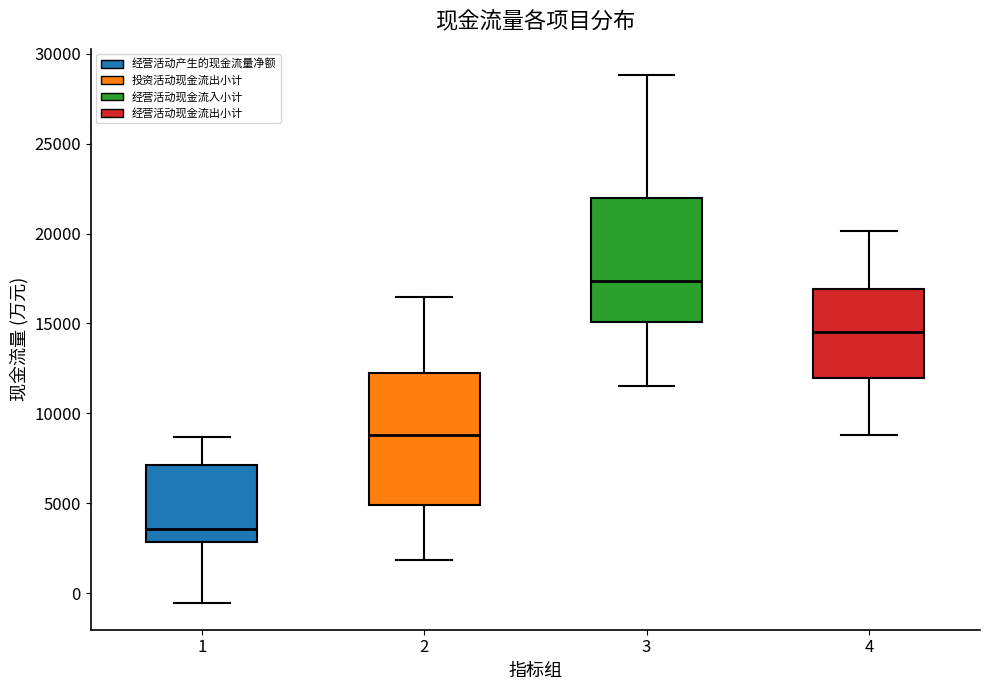

Reading left to right, transcribe this box plot: for each box, give where its median line is, the range the box spans, and where its two whiskers end, as read against the y-axis. The values are not printed on the chart, so give them approximately, as read against the axis.

1: median 3500, box 3000 to 7000, whiskers -500 to 8500
2: median 9000, box 5000 to 12000, whiskers 2000 to 16500
3: median 17500, box 15000 to 22000, whiskers 11500 to 29000
4: median 14500, box 12000 to 17000, whiskers 9000 to 20000